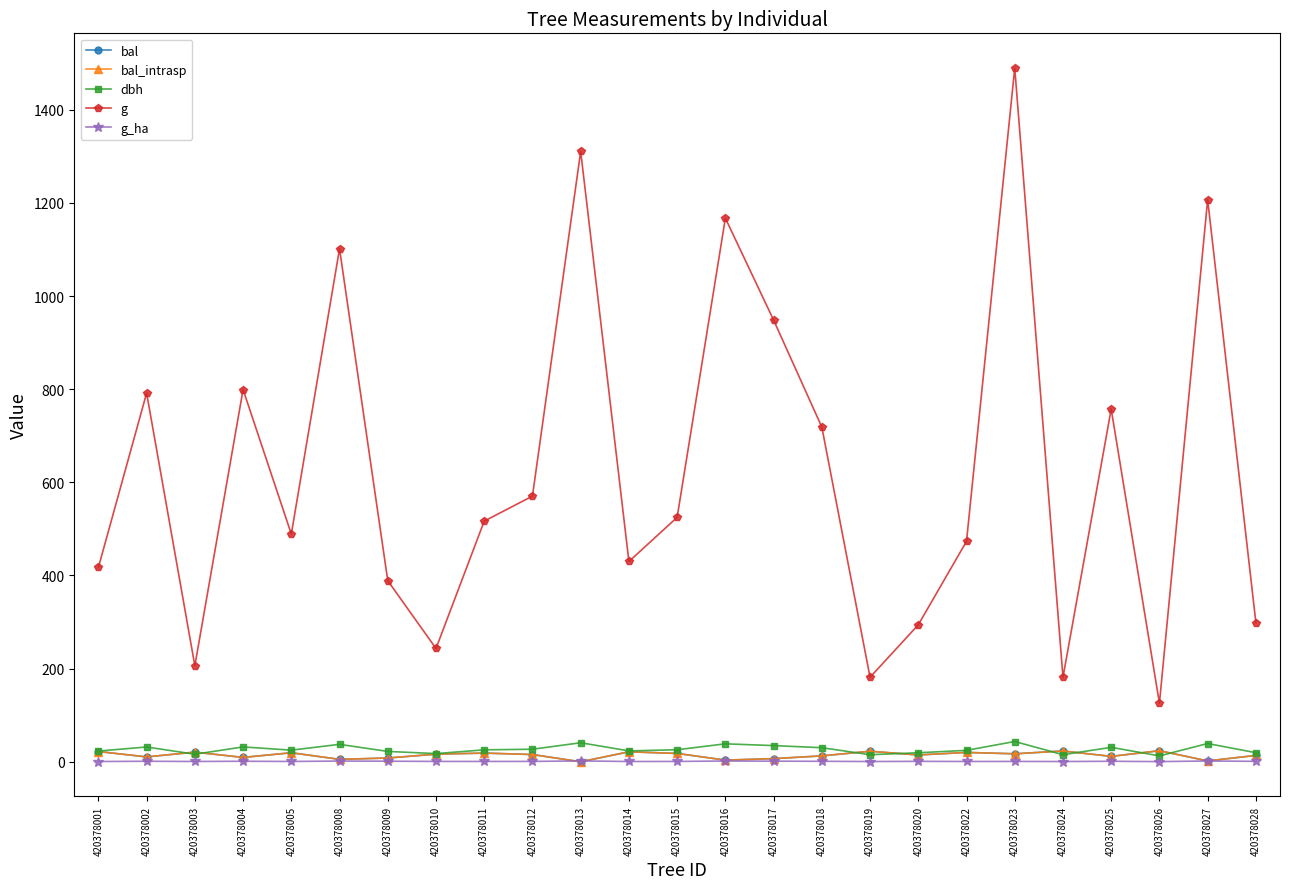

At how many categories does at least one series exceed 1466?

1